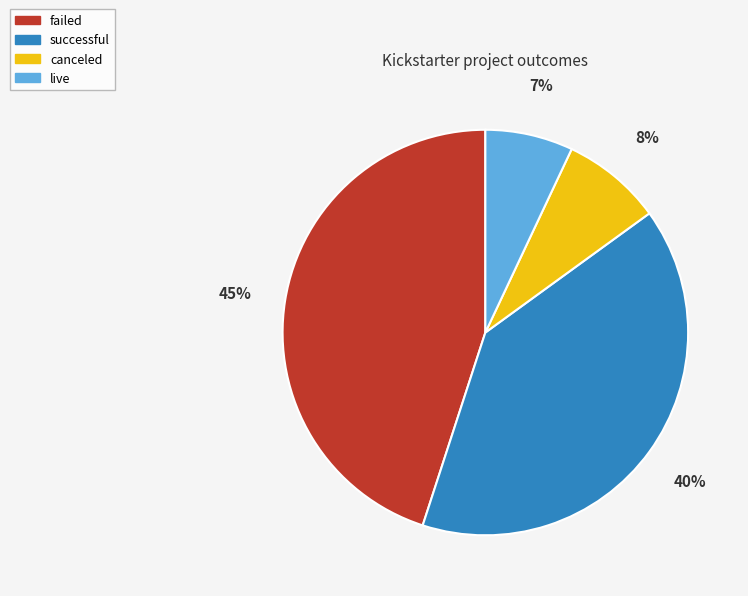

Approximately how many times larger is the value at live compared to canceled?

0.9